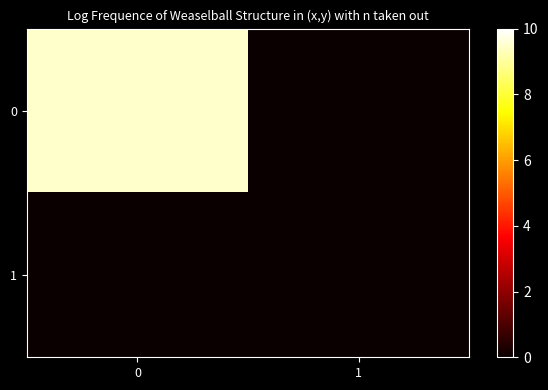

What is the difference between the highest and lowest values at 0?

9.5